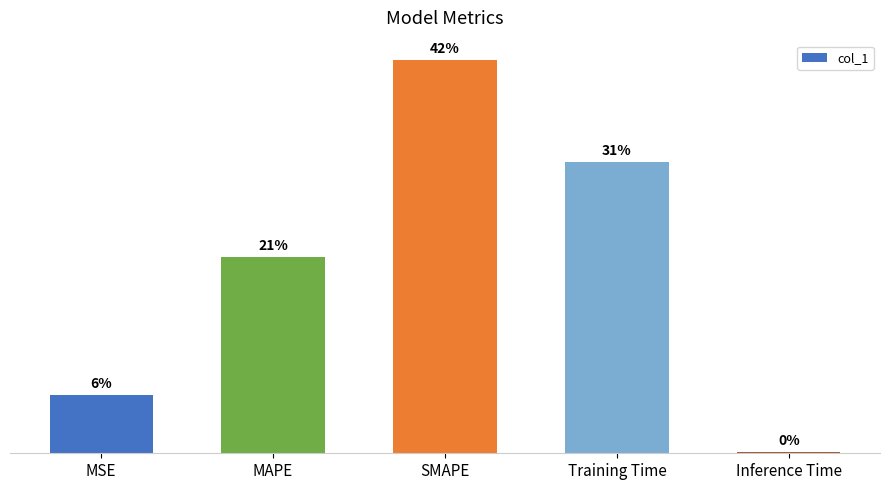

List the labels in order of value, largest first.

SMAPE, Training Time, MAPE, MSE, Inference Time